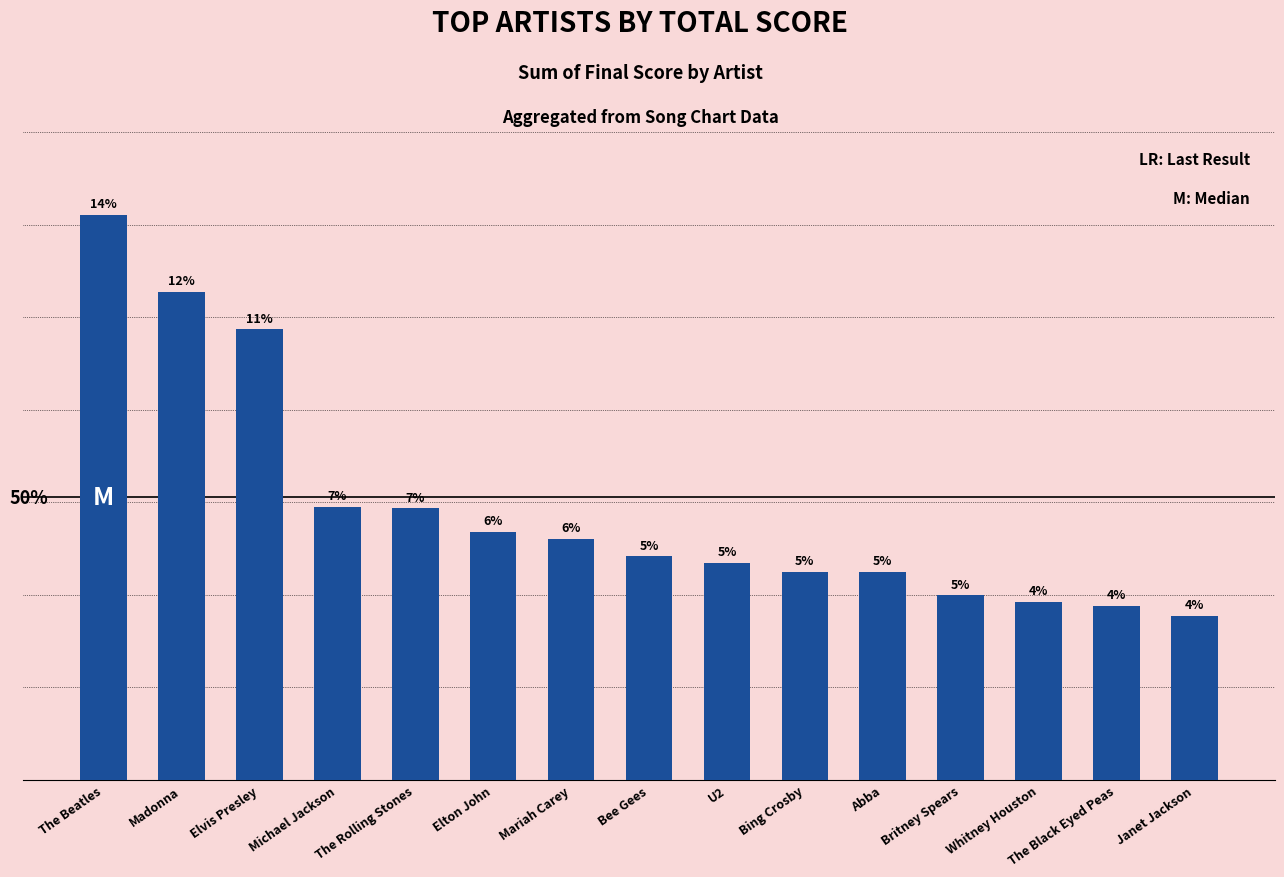

What position from the left is Whitney Houston?

13